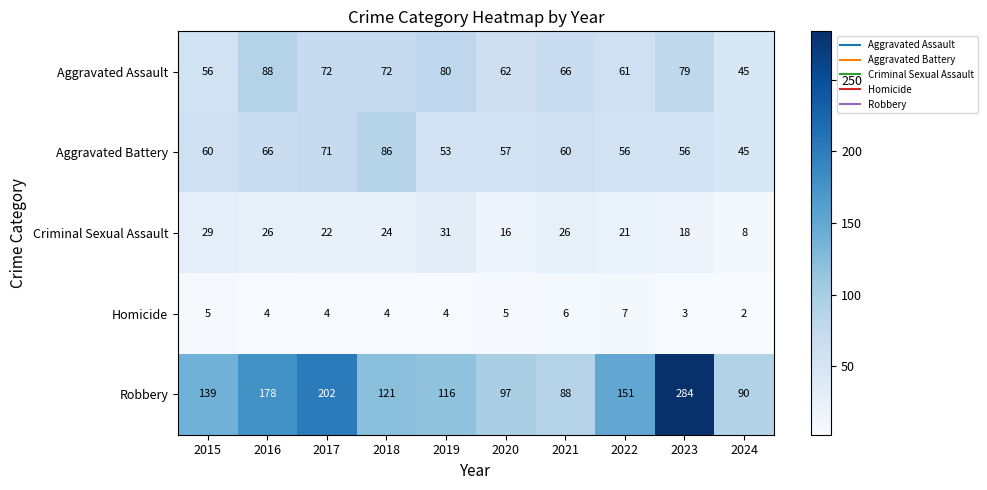

Rank the series by their maximum value, from highest to lowest.

Robbery, Aggravated Assault, Aggravated Battery, Criminal Sexual Assault, Homicide